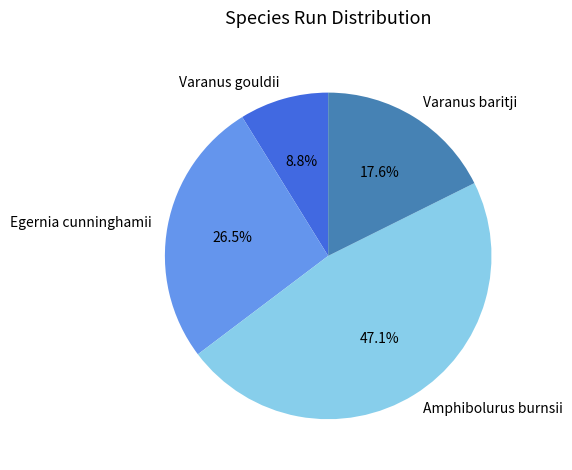

Approximately how many times larger is the value at Varanus baritji compared to Egernia cunninghamii?

0.7